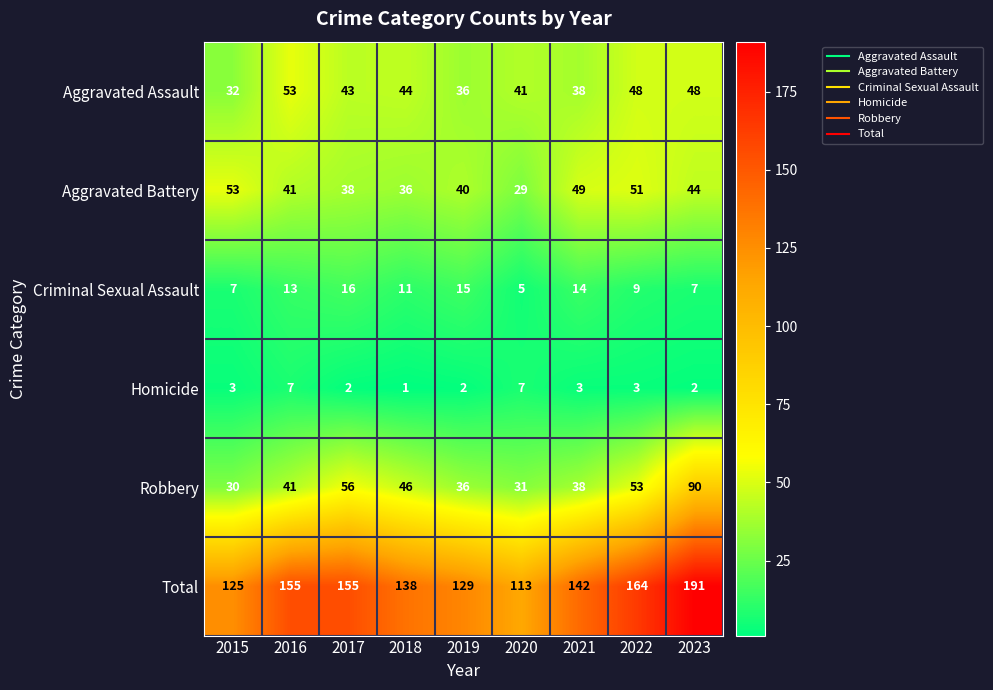

What is the difference between the second highest and minimum values in the Aggravated Battery series?

22